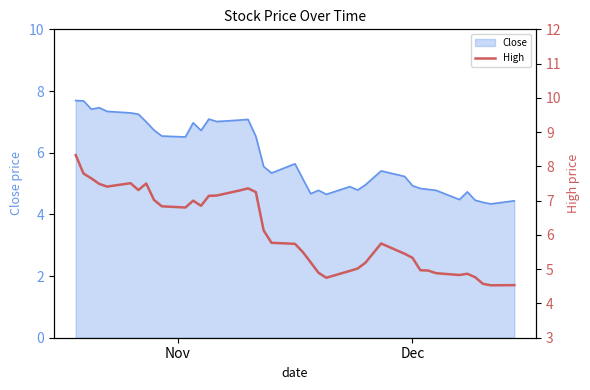

What is the sum of all values?

244.3